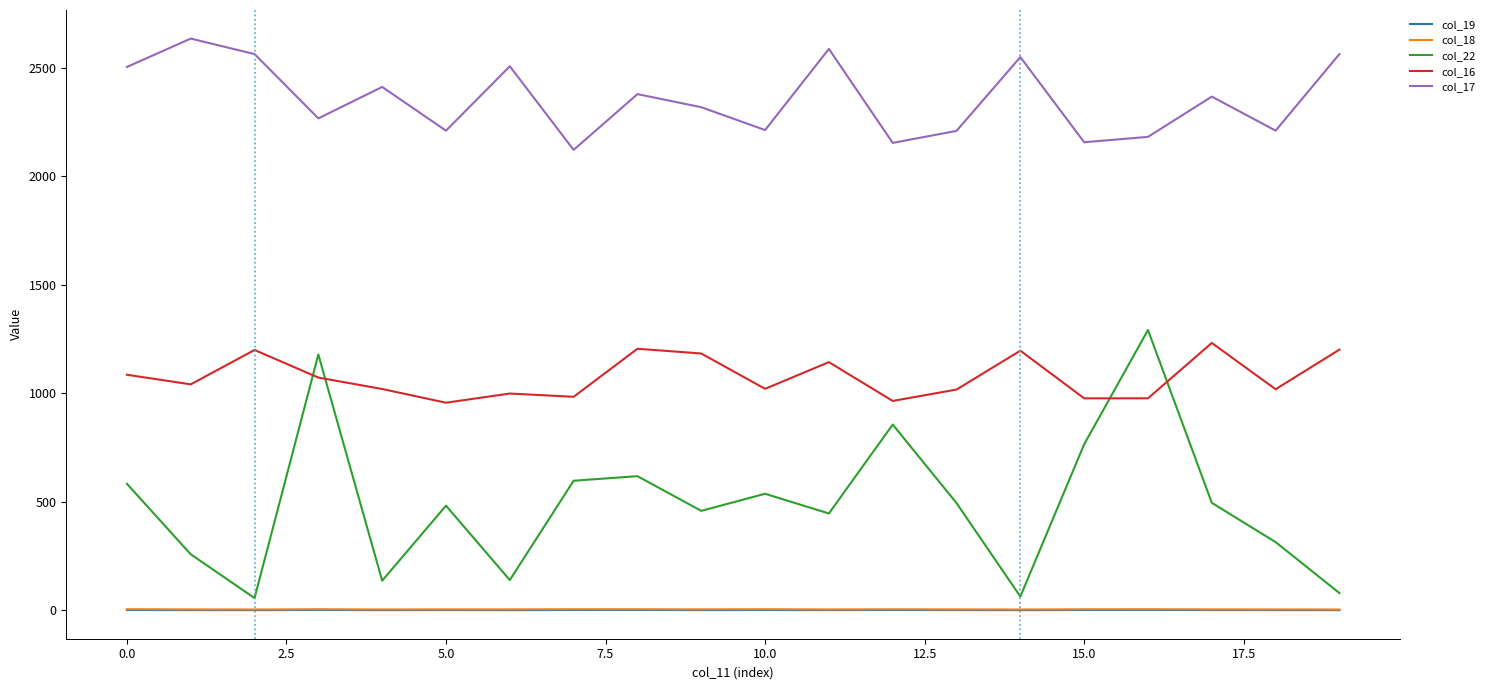

True or false: col_22 and col_19 cross at least once.

False